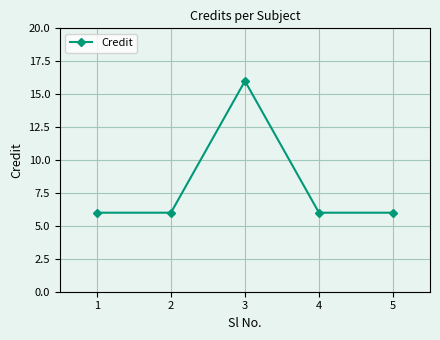

What is the value of the 3rd point from the left?

16